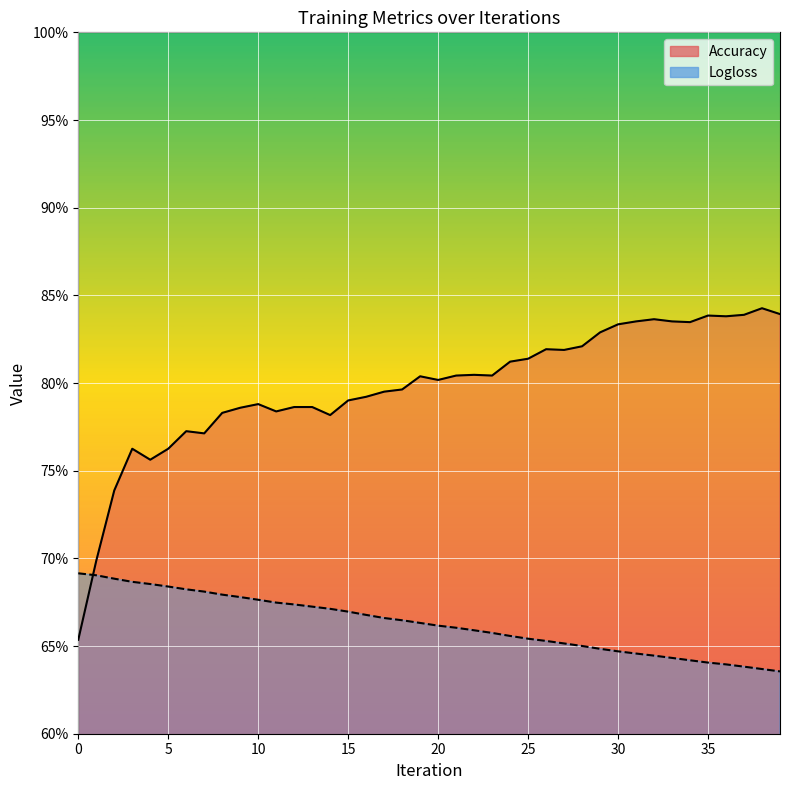

Reading left to right, transcribe all the data shown in this chart.

Accuracy: 0.7	0.7	0.7	0.8	0.8	0.8	0.8	0.8	0.8	0.8	0.8	0.8	0.8	0.8	0.8	0.8	0.8	0.8	0.8	0.8	0.8	0.8	0.8	0.8	0.8	0.8	0.8	0.8	0.8	0.8	0.8	0.8	0.8	0.8	0.8	0.8	0.8	0.8	0.8	0.8
Logloss: 0.7	0.7	0.7	0.7	0.7	0.7	0.7	0.7	0.7	0.7	0.7	0.7	0.7	0.7	0.7	0.7	0.7	0.7	0.7	0.7	0.7	0.7	0.7	0.7	0.7	0.7	0.7	0.7	0.7	0.6	0.6	0.6	0.6	0.6	0.6	0.6	0.6	0.6	0.6	0.6